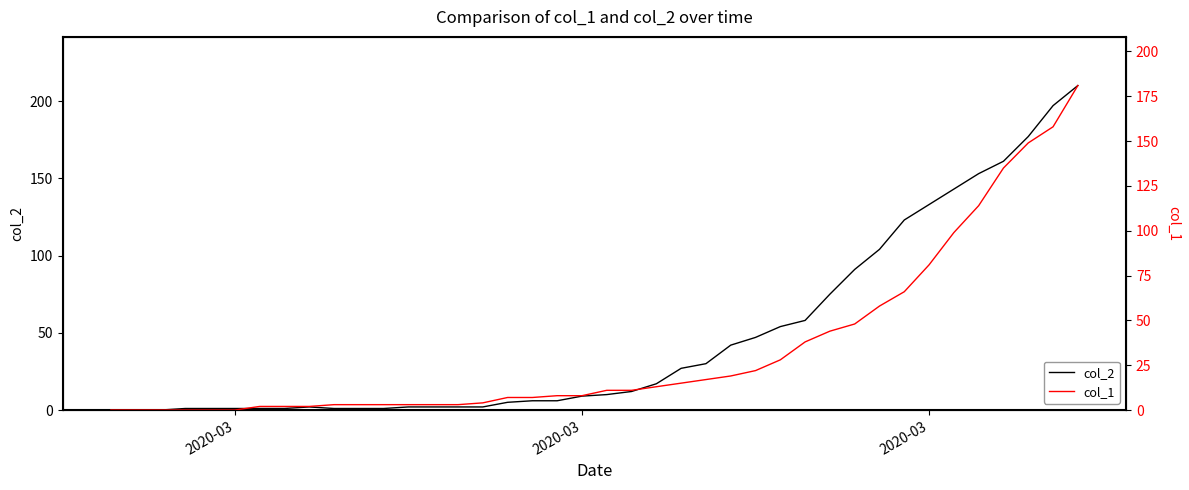

Which series has the largest range (max minus min)?

col_2